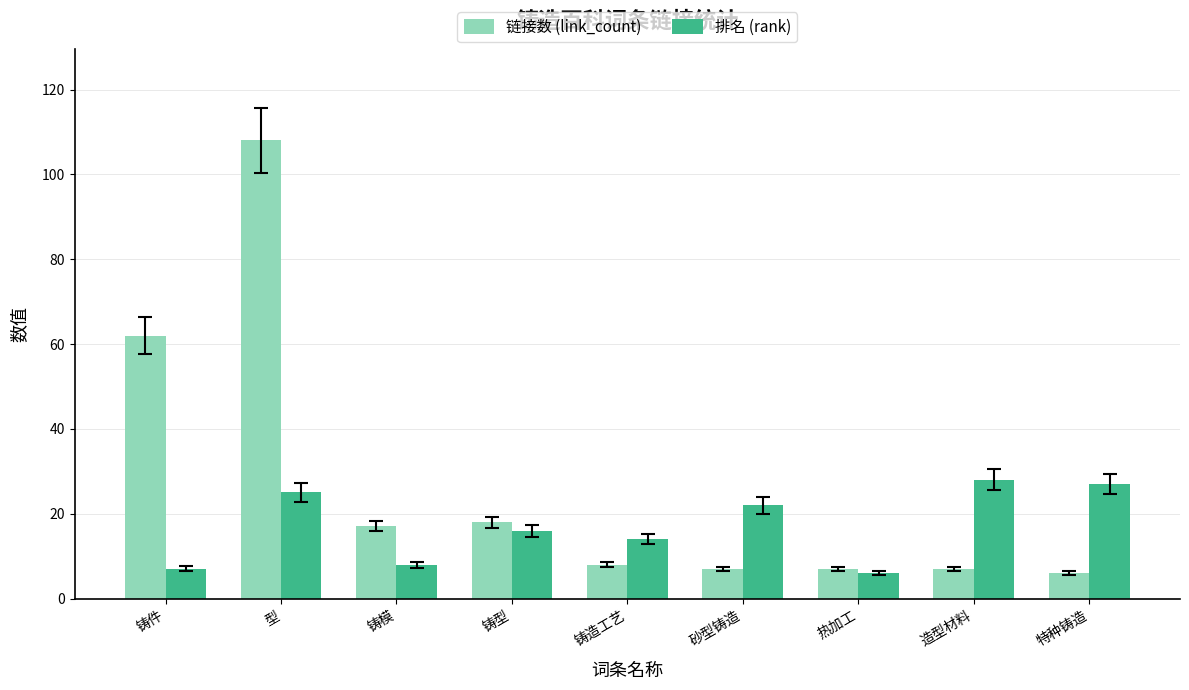

Which series has the largest total across all categories?

链接数 (link_count)